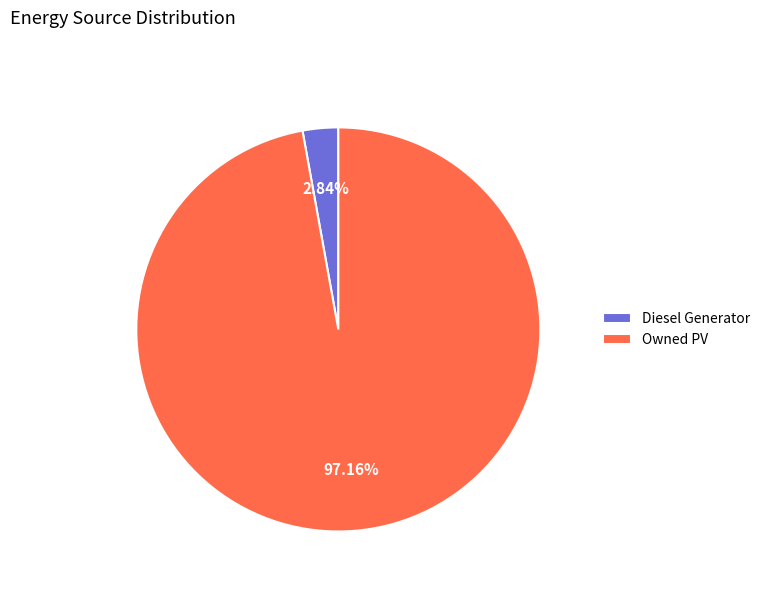

The Owned PV slice represents 97% of the pie. True or false?

True